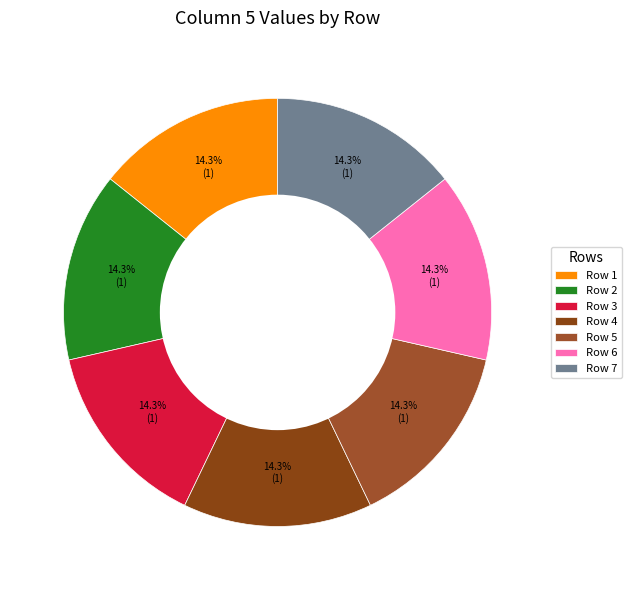

What is the largest slice in the pie chart?

1